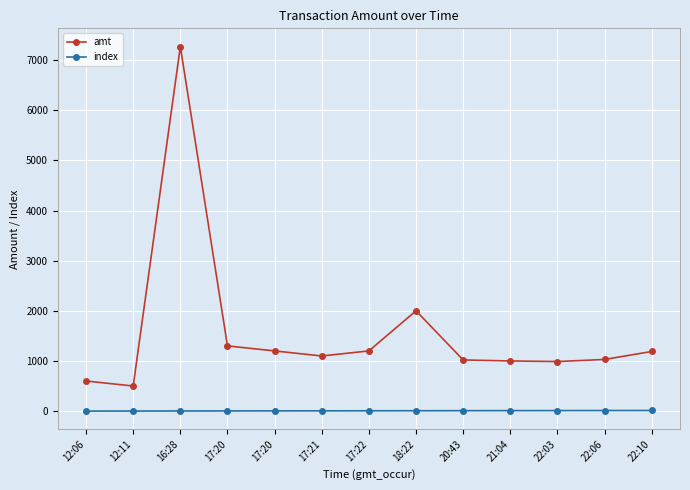

Which label corresponds to the smallest value in the chart?

12:06